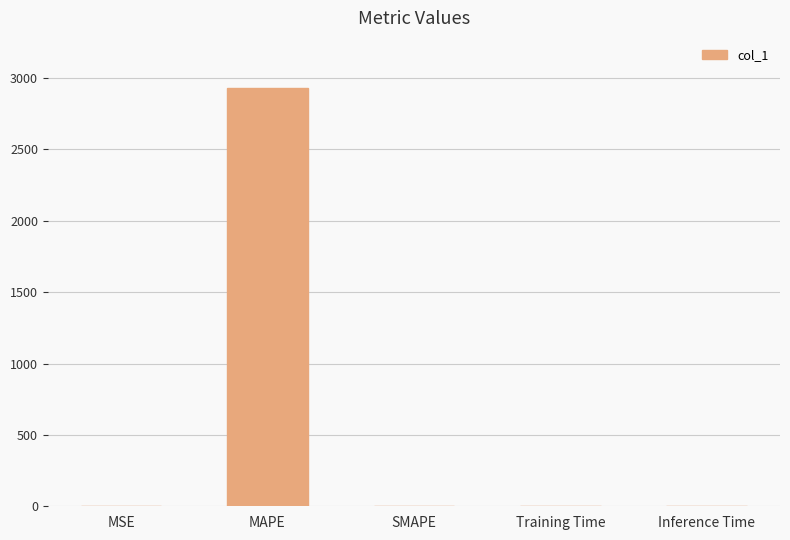

Count the number of values greater than 0.

4